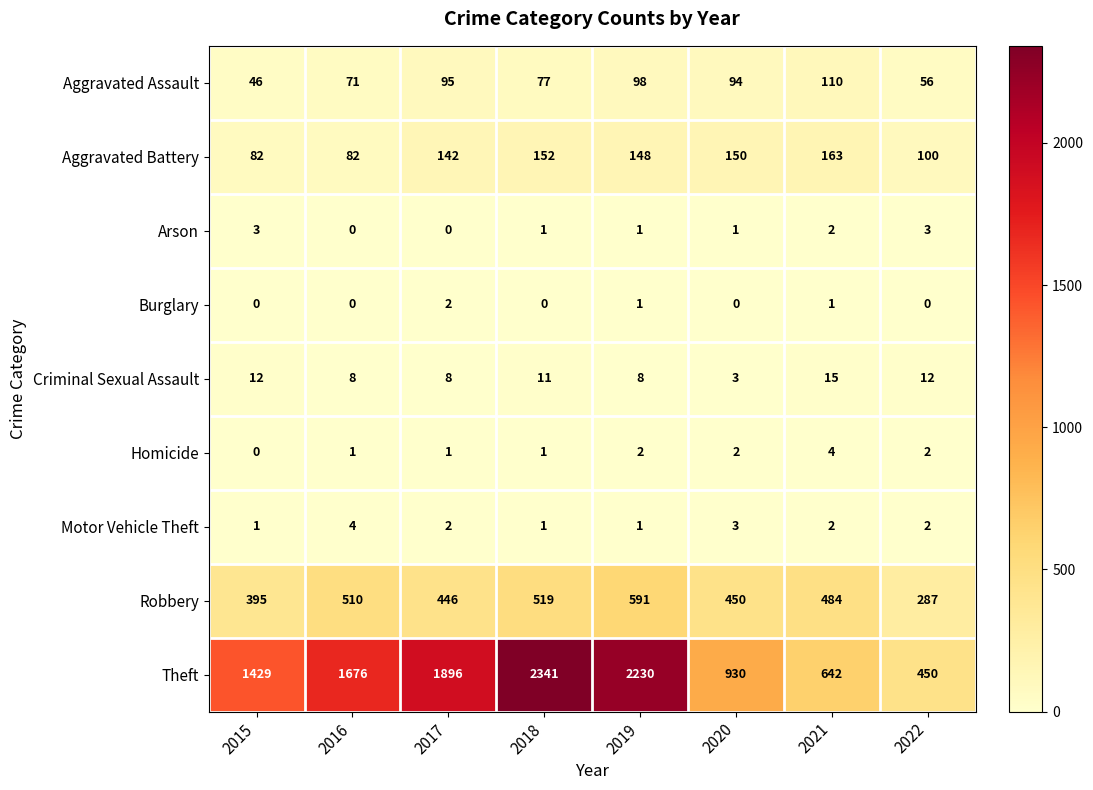

What is the maximum value shown in the chart?

2341